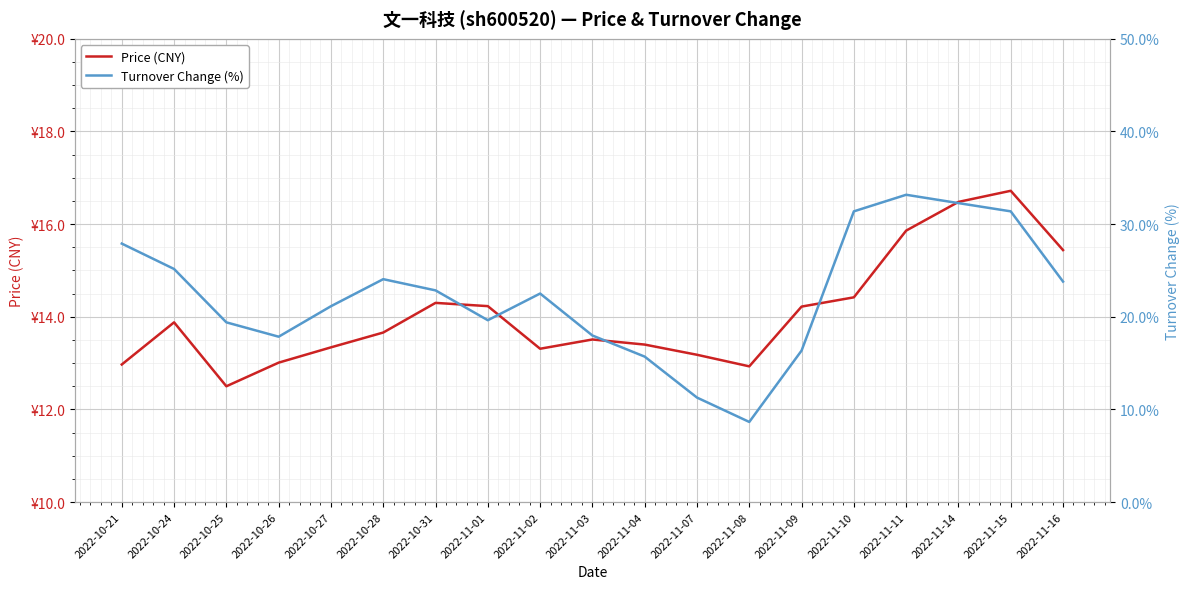

True or false: t_change and price cross at least once.

True